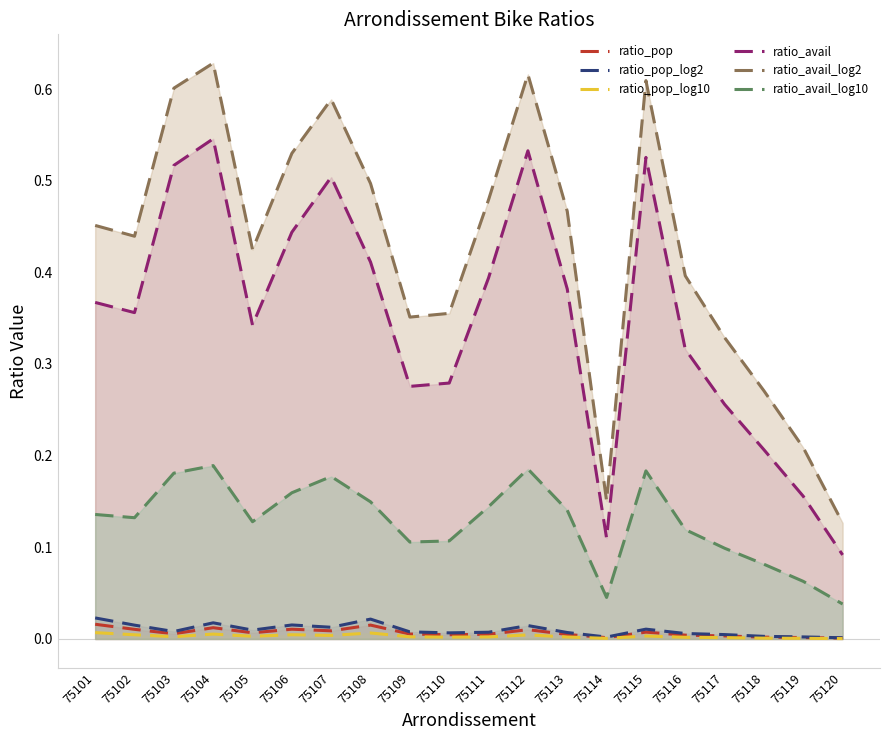

Is it true that ratio_pop_log10 equals 0.0 at 75106?

False